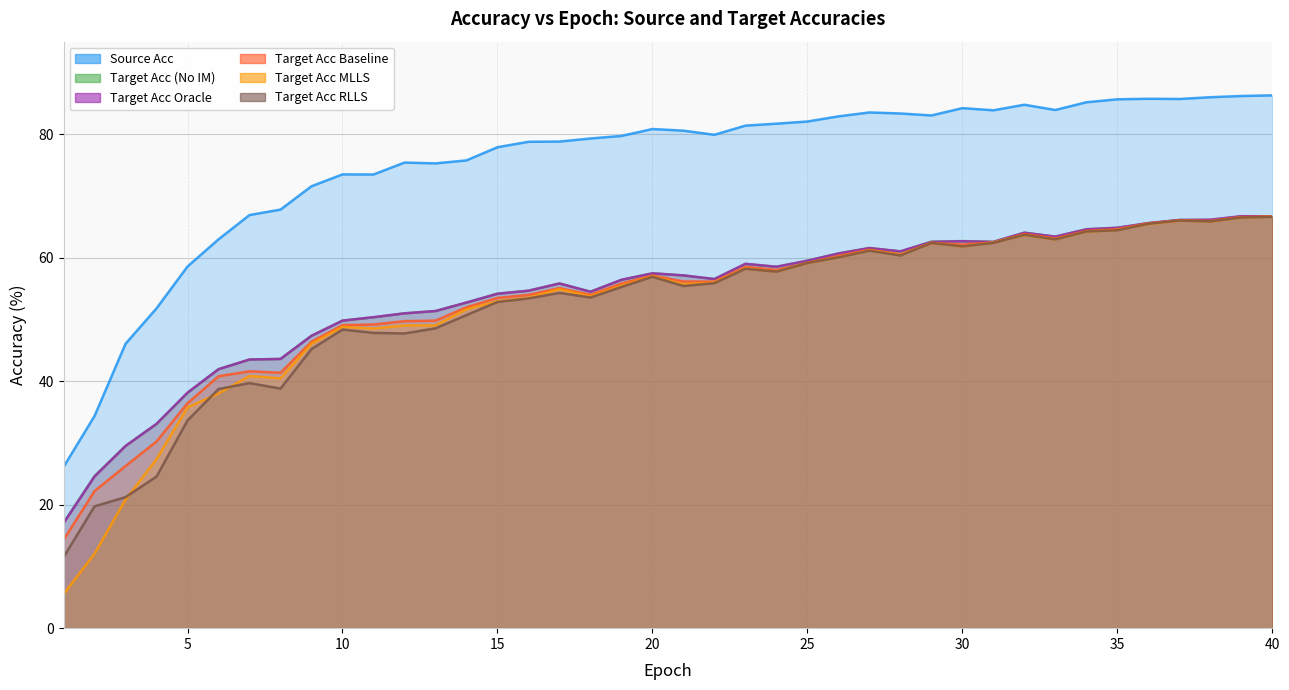

Between 19 and 33, which series saw the biggest shift?

target_acc_RLLS